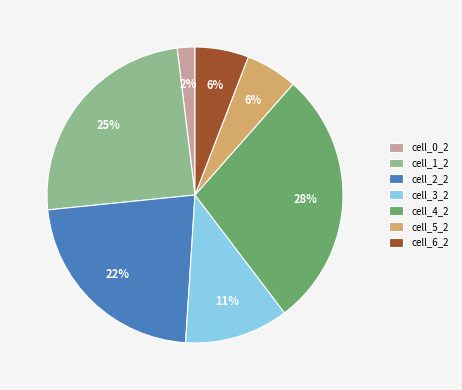

To the nearest percent, what is the average slice percentage?

14%